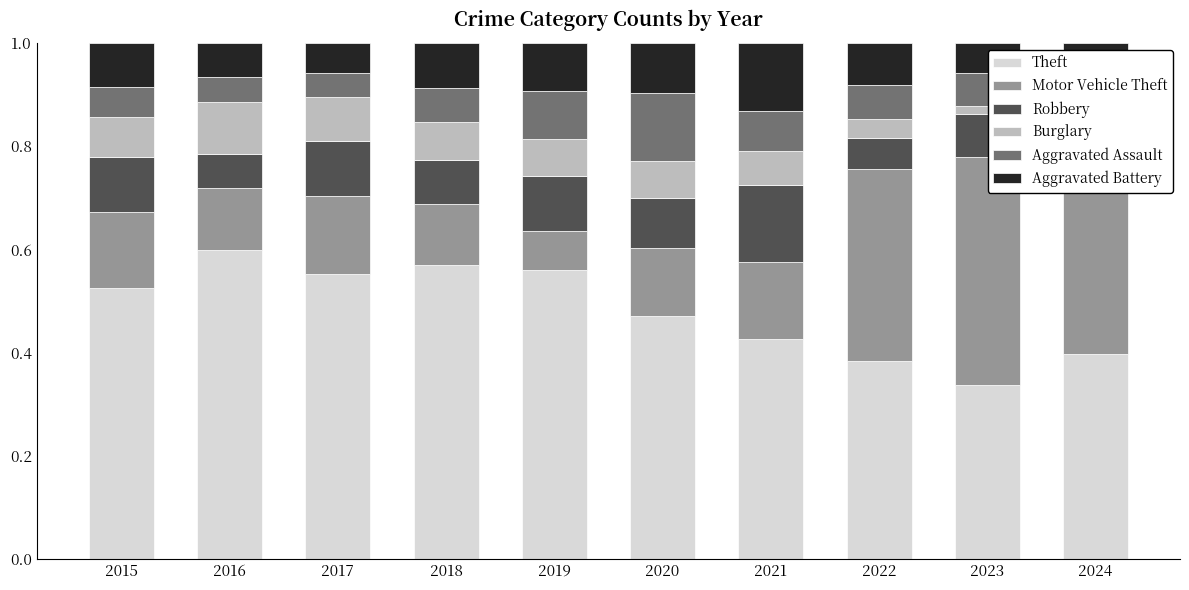

What is the difference between the highest and lowest values at 2019?

0.5